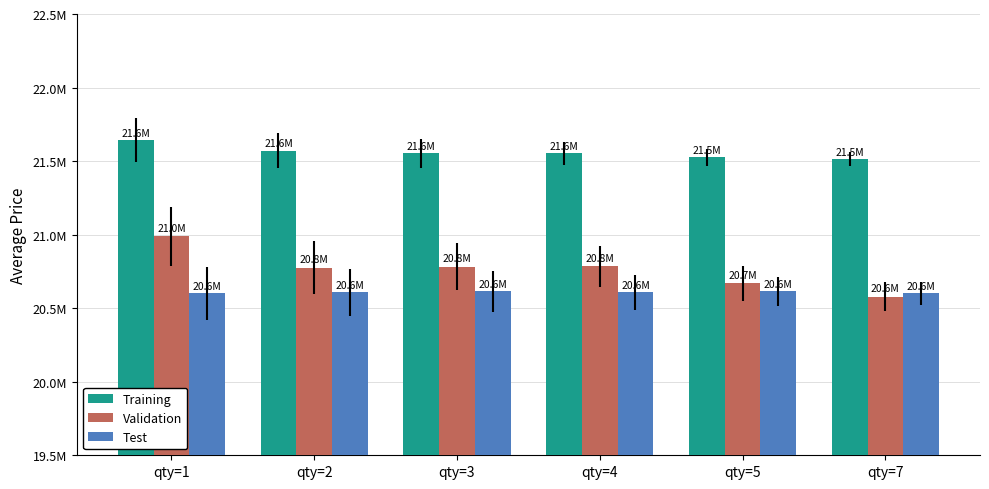

What are all the series names shown in the legend?

Training, Validation, Test